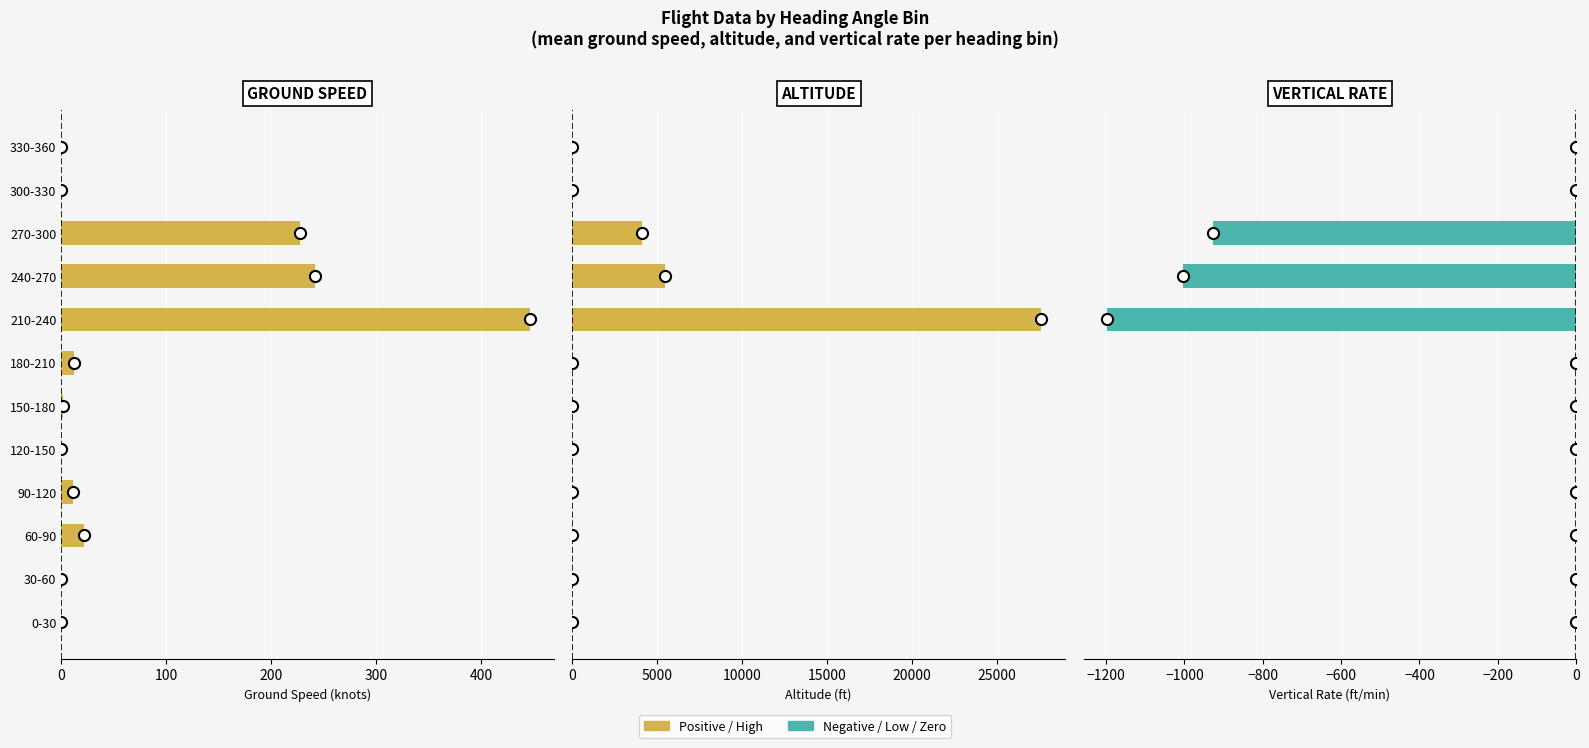

How many series are shown in this chart?

3